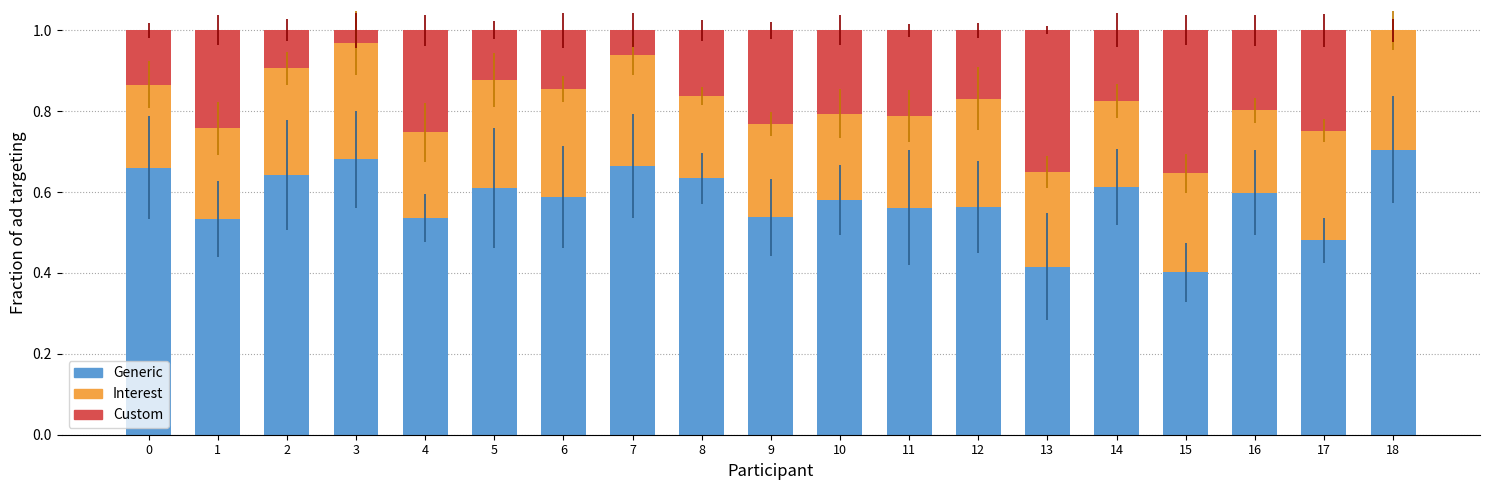

Are the bars horizontal?

No